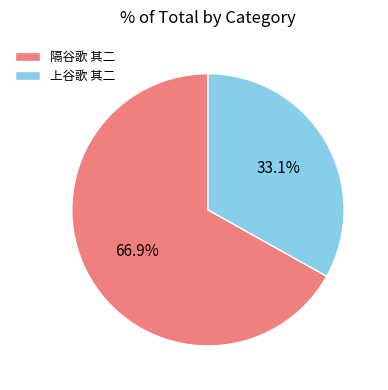

Is the sum of 上谷歌 其二 and 隔谷歌 其二 greater than half?

Yes